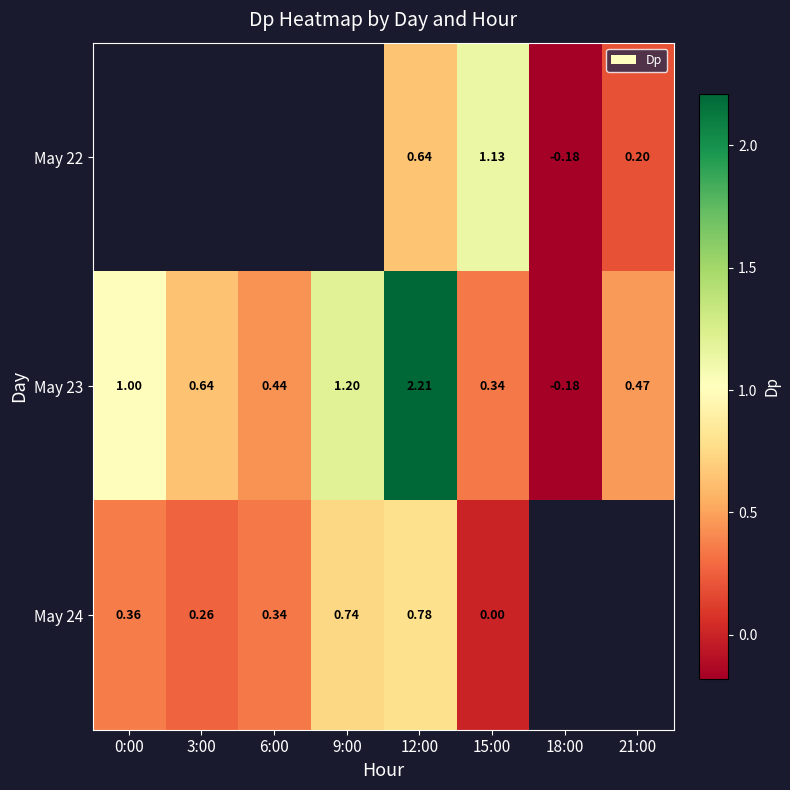

Which label corresponds to the smallest value in the chart?

18:00